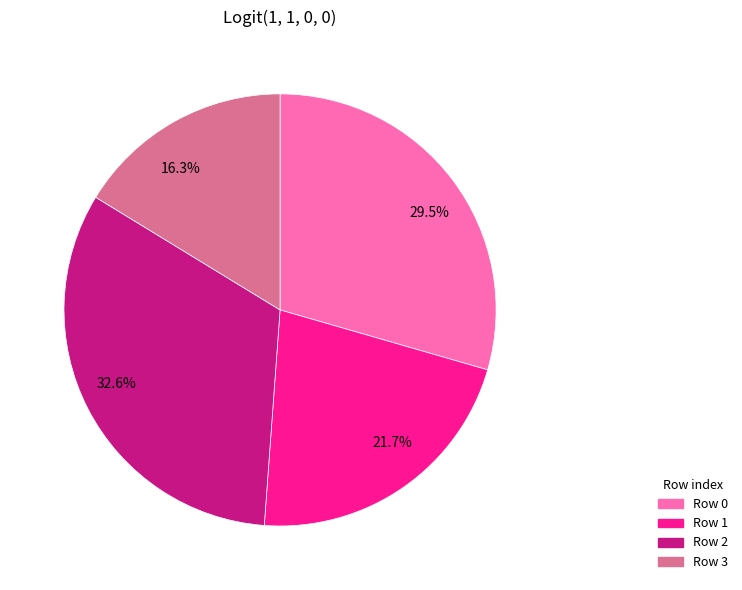

Is there any slice that represents more than half of the pie?

No